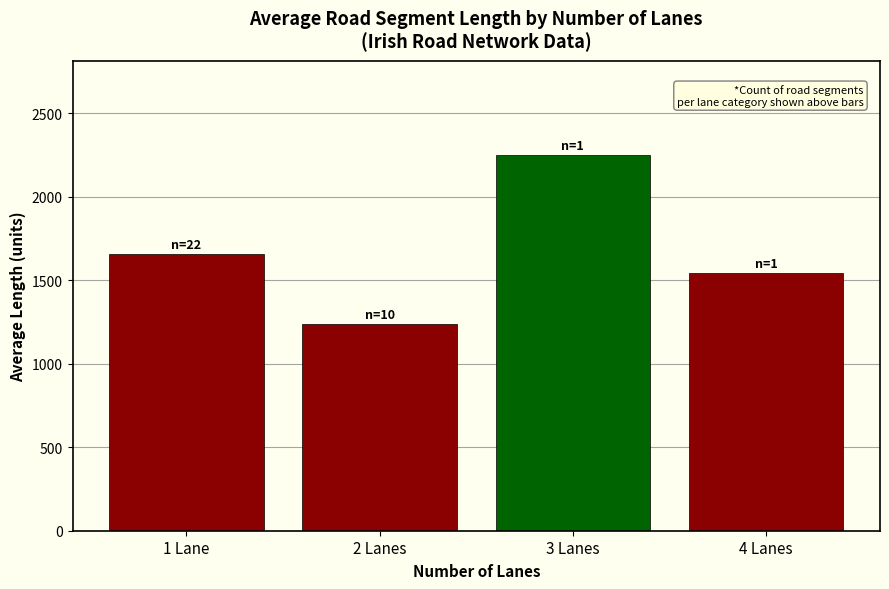

What is the sum of the values at 4 Lanes and 3 Lanes?

3792.6